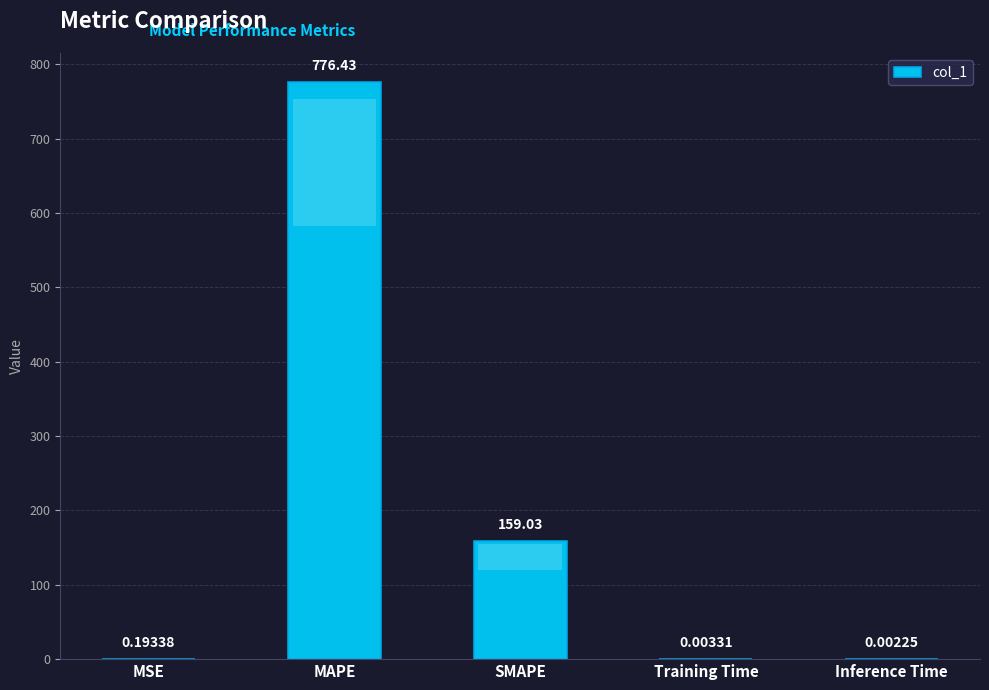

Which has a higher value, Training Time or Inference Time?

Training Time